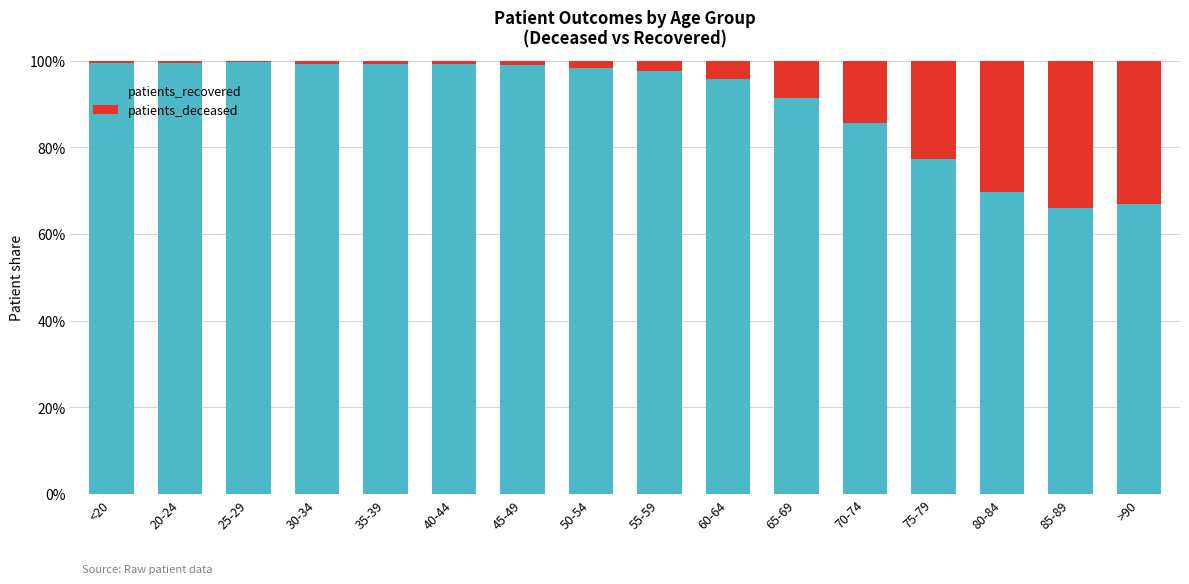

Is it true that patients_recovered equals 99.6 at <20?

True